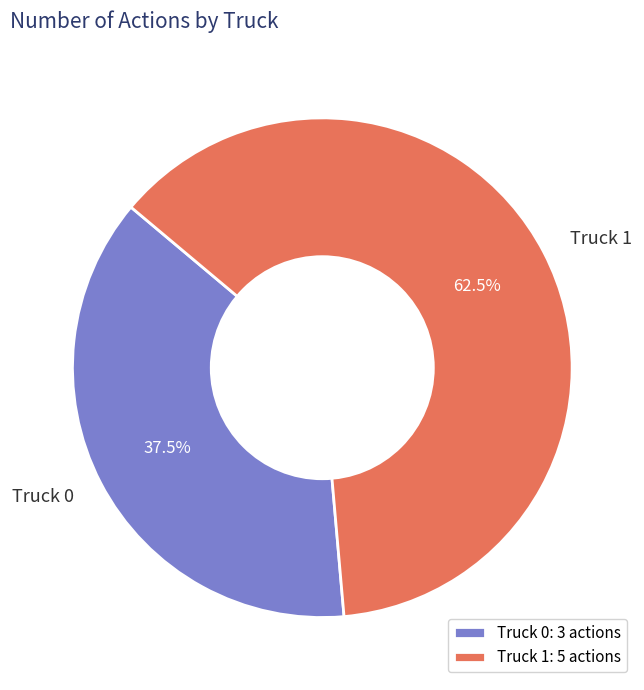

Between Truck 1 and Truck 0, which is larger?

Truck 1